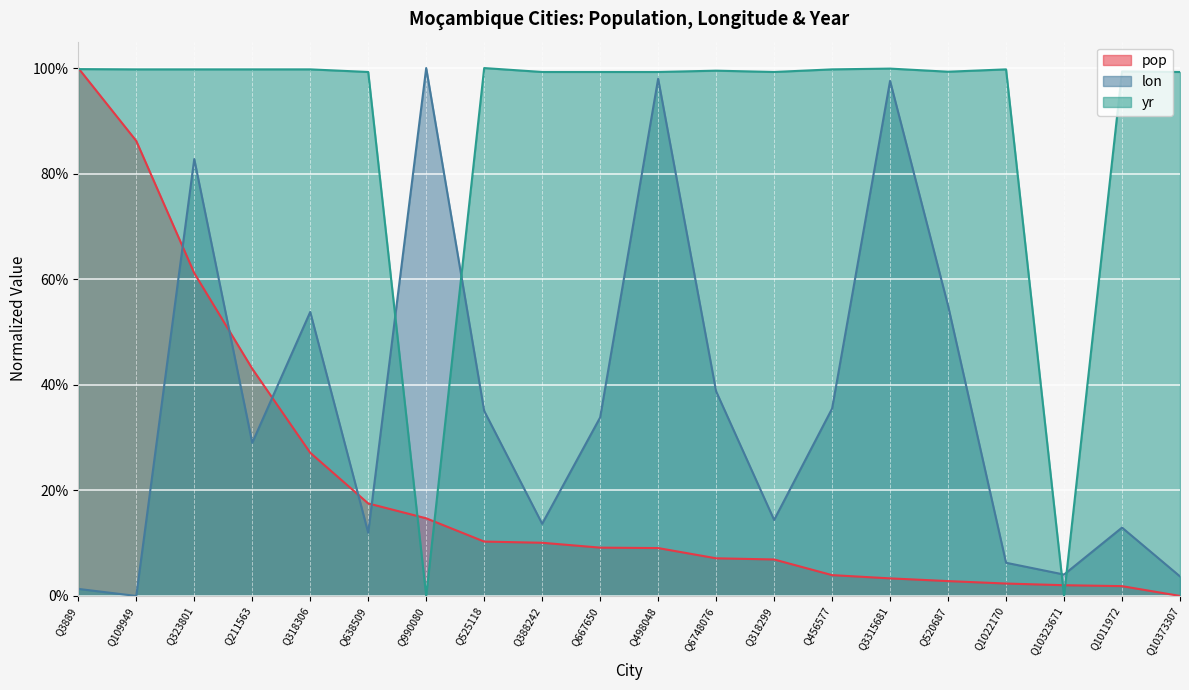

What is the label of the 8th point from the left?

Q525118